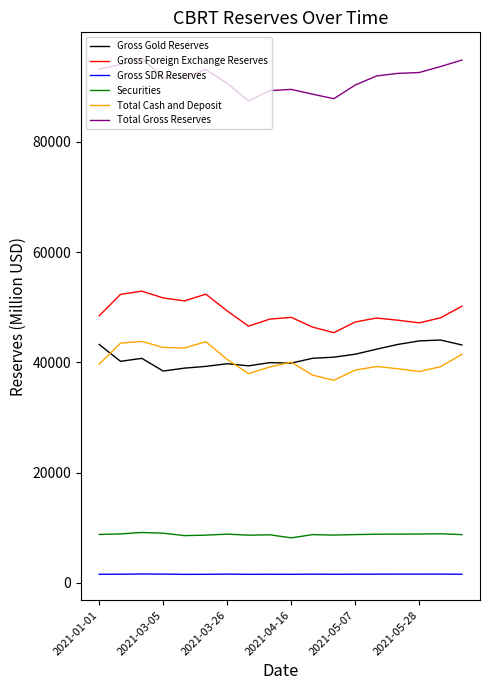

What is the maximum value shown in the chart?

95213.0